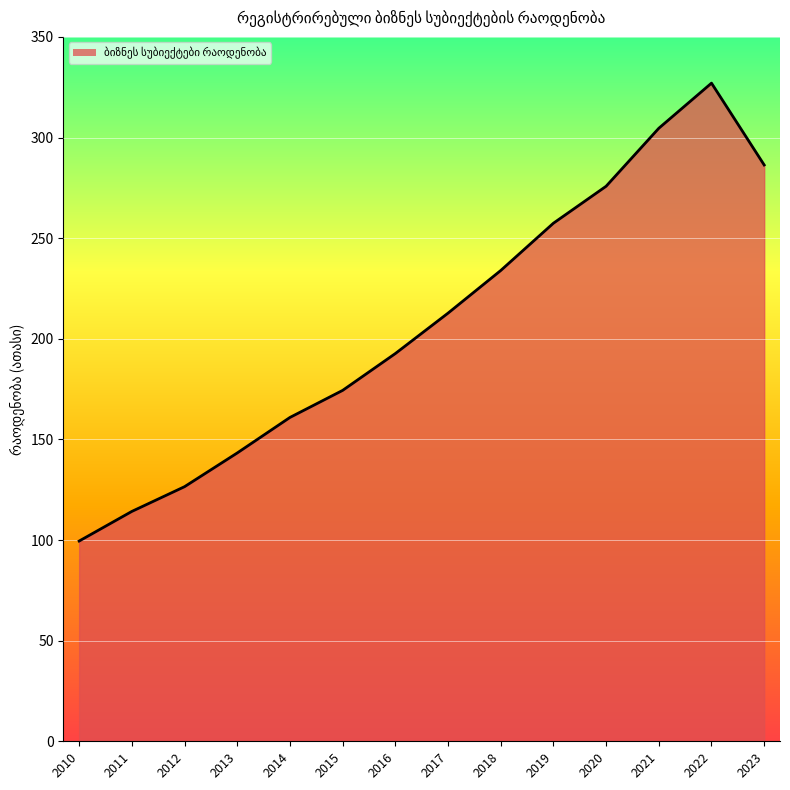

What is the difference between the maximum and minimum values?

227.5